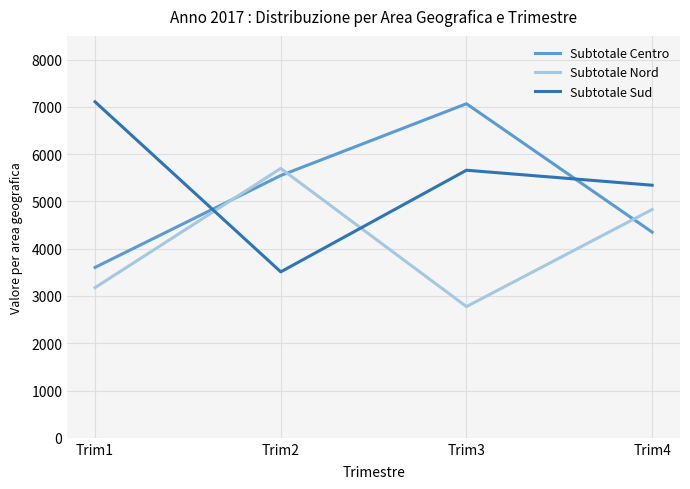

Reading left to right, extract all data points from this chart.

Subtotale Centro: 3604	5547	7065	4350
Subtotale Nord: 3176	5697	2775	4828
Subtotale Sud: 7106	3510	5659	5342